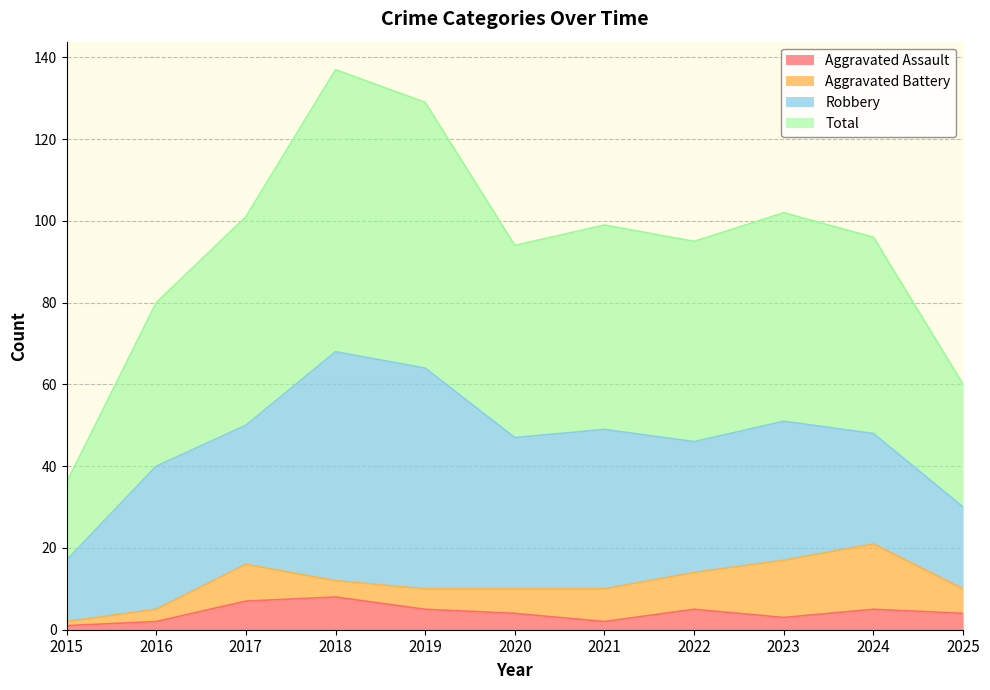

Does the chart have visible grid lines?

Yes